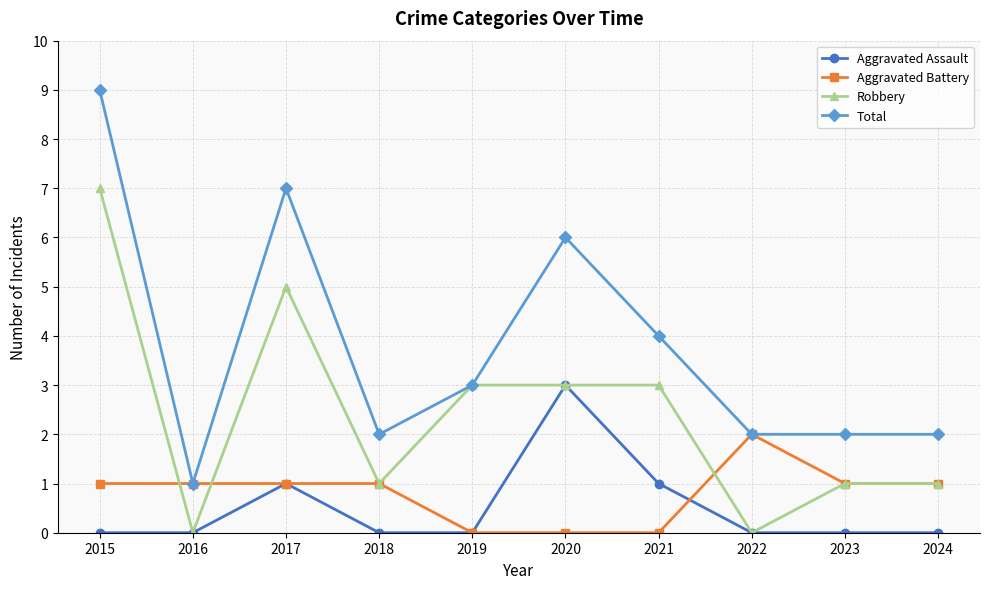

What is the value of the Total point at the 10th from the left?

2